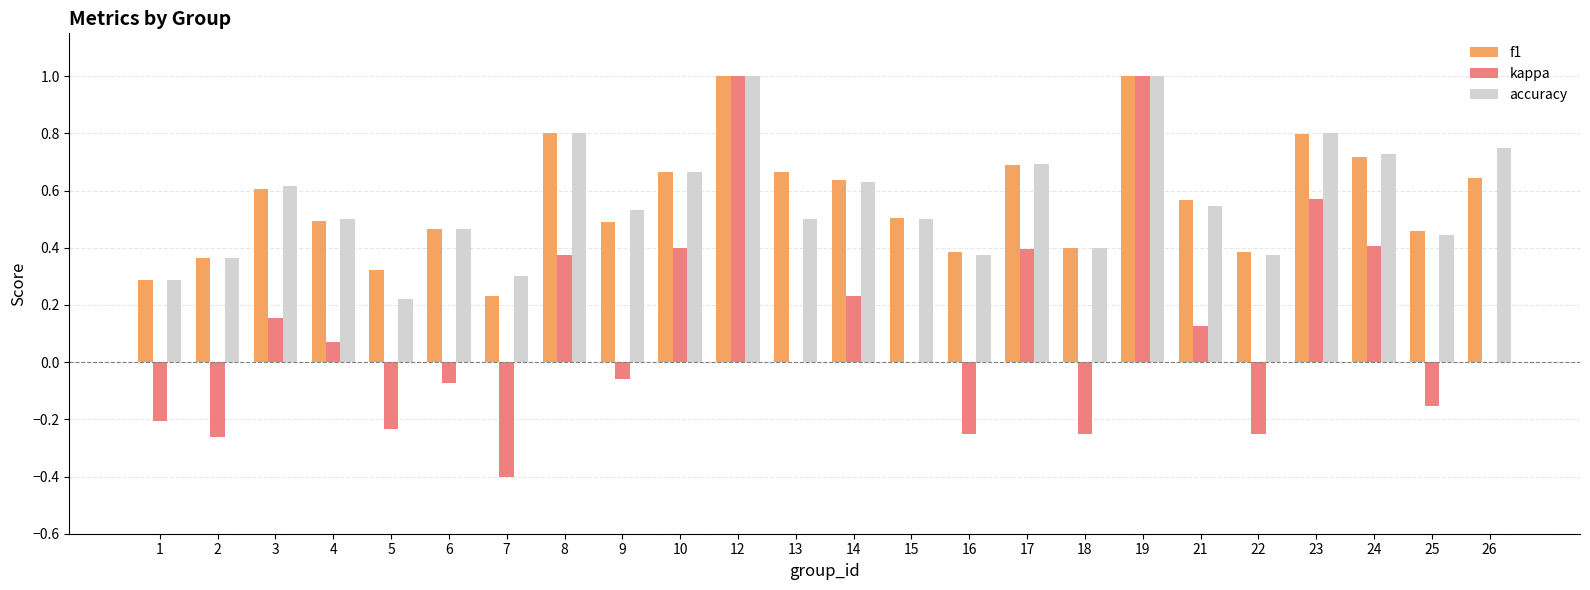

Are the bars grouped side by side (vs. stacked)?

Yes